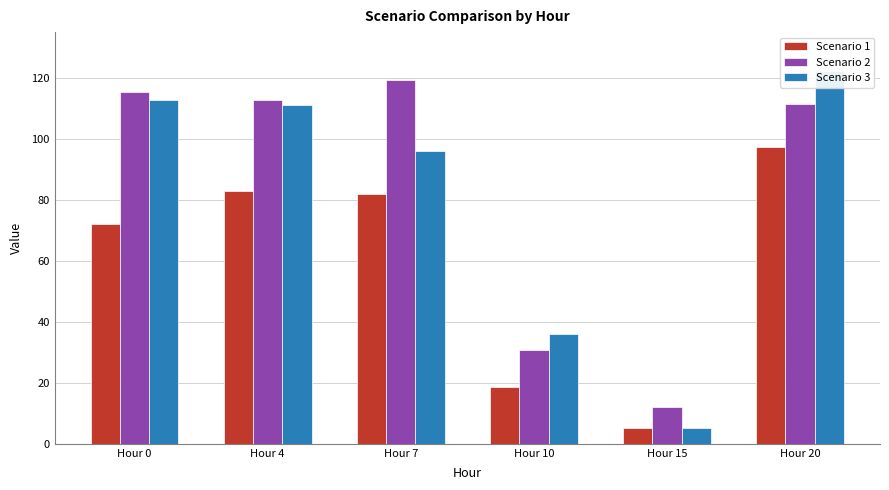

Which has a higher value, Hour 0 or Hour 7?

Hour 7